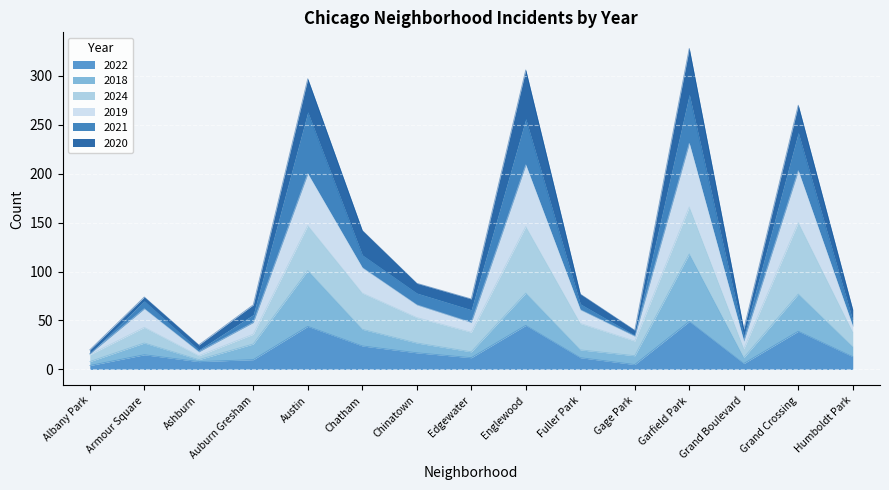

What is the total value across all series at Austin?

297